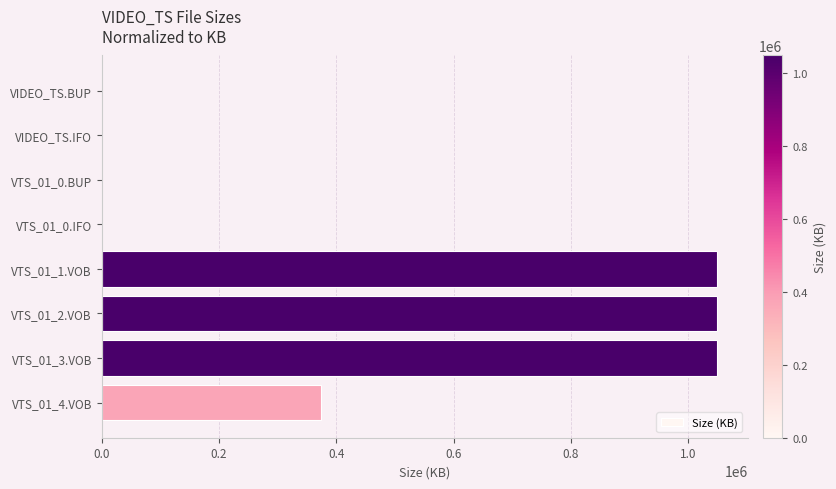

What is the average value?

439887.8